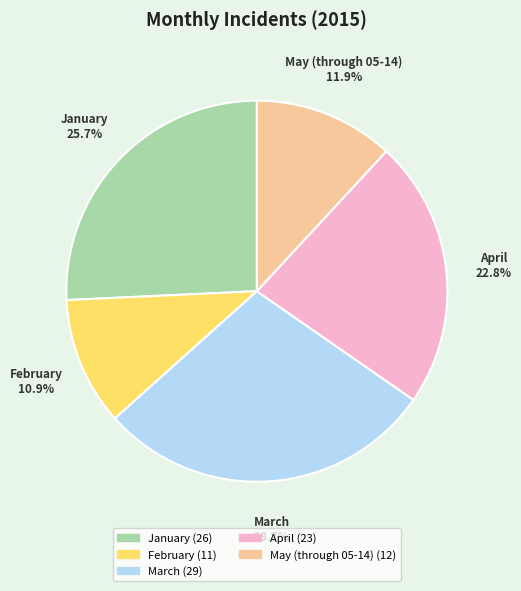

The January slice represents 19% of the pie. True or false?

False